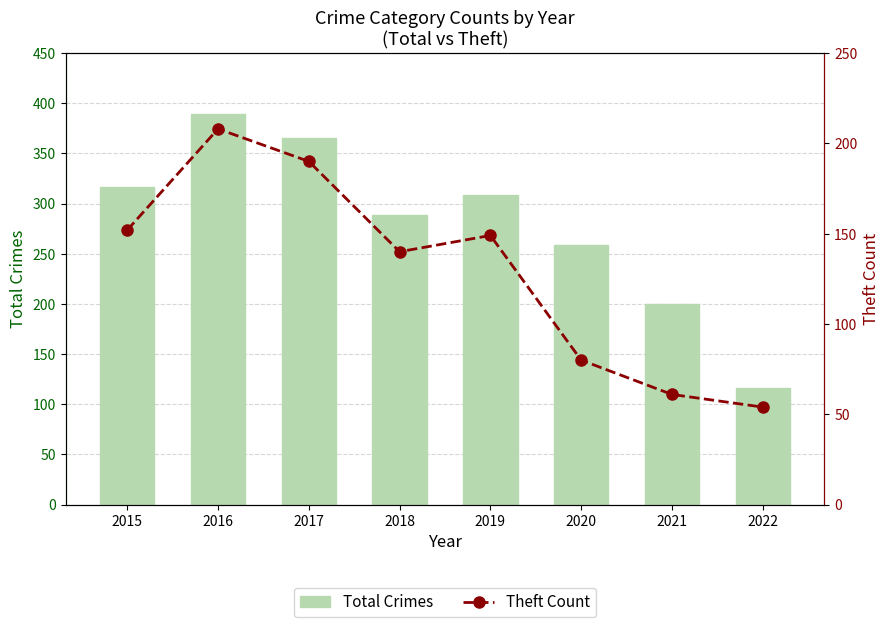

Which series has the widest spread of values?

Total Crimes